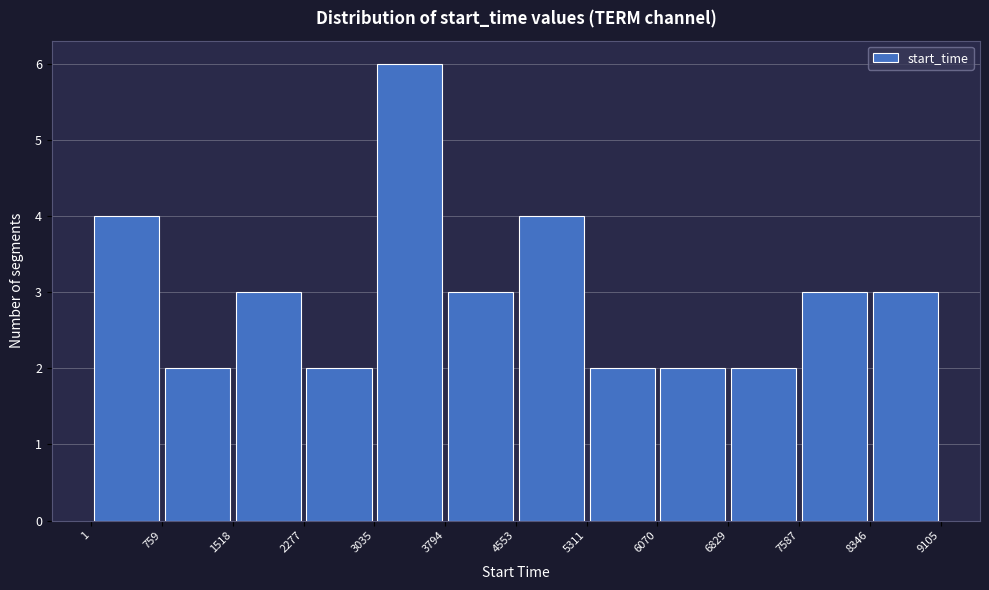

Reading left to right, transcribe this chart: for each bar, give the range it covers on the x-axis and its height. The values are not printed on the chart, so give them approximately, as read against the axis.

1 to 759: 4
759 to 1518: 2
1518 to 2277: 3
2277 to 3035: 2
3035 to 3794: 6
3794 to 4553: 3
4553 to 5311: 4
5311 to 6070: 2
6070 to 6829: 2
6829 to 7587: 2
7587 to 8346: 3
8346 to 9105: 3